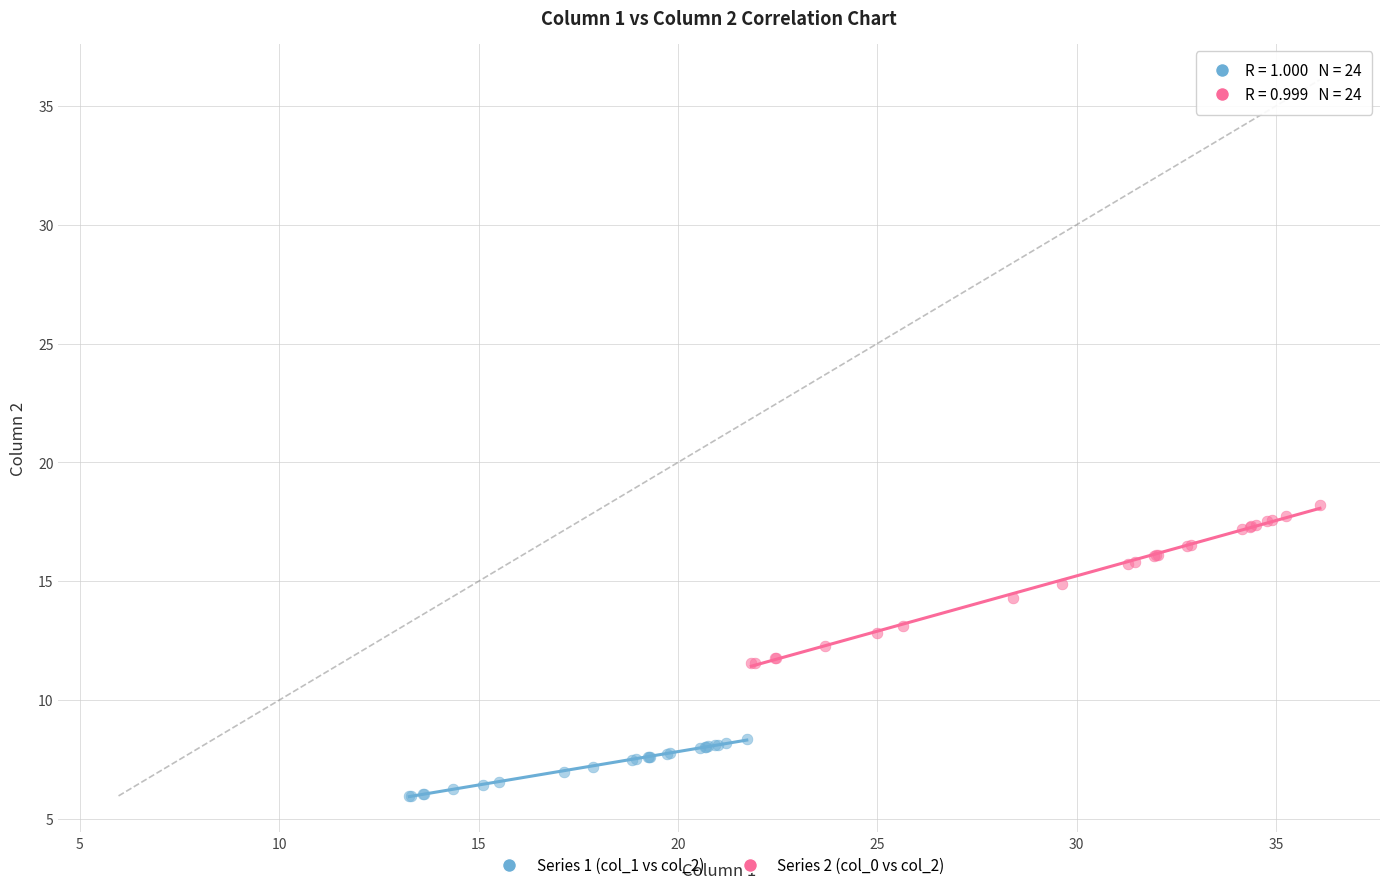

Which series has the widest spread of Y values?

Series 2 (col_0 vs col_2)